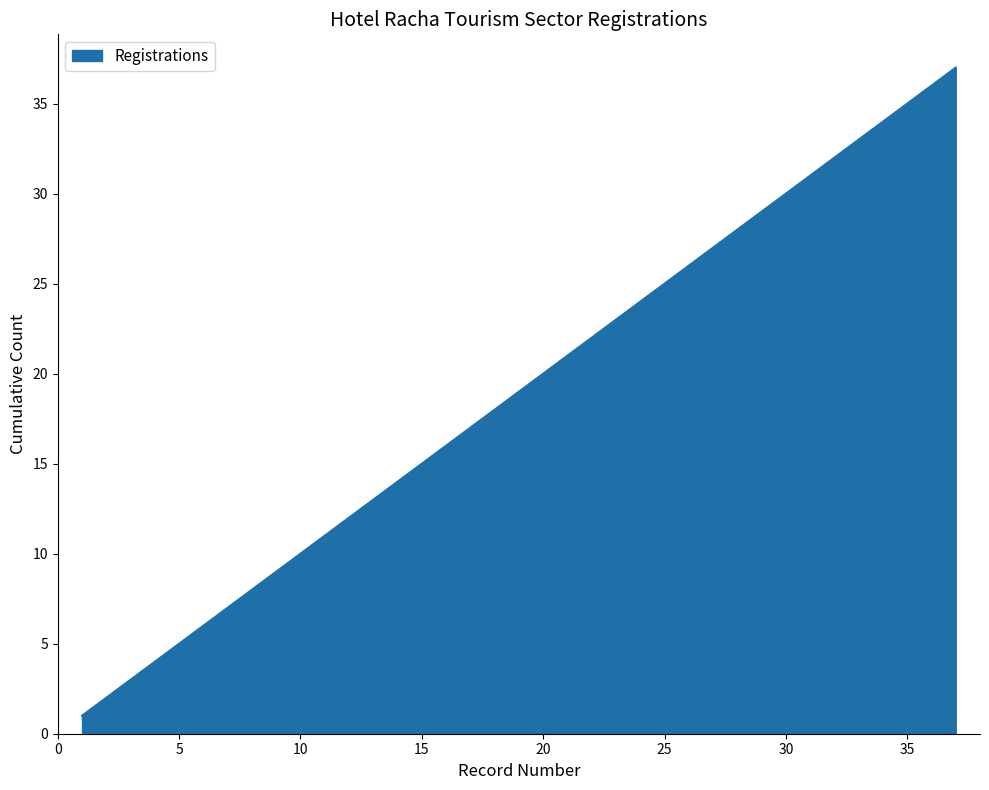

What is the difference between the maximum and minimum values?

36